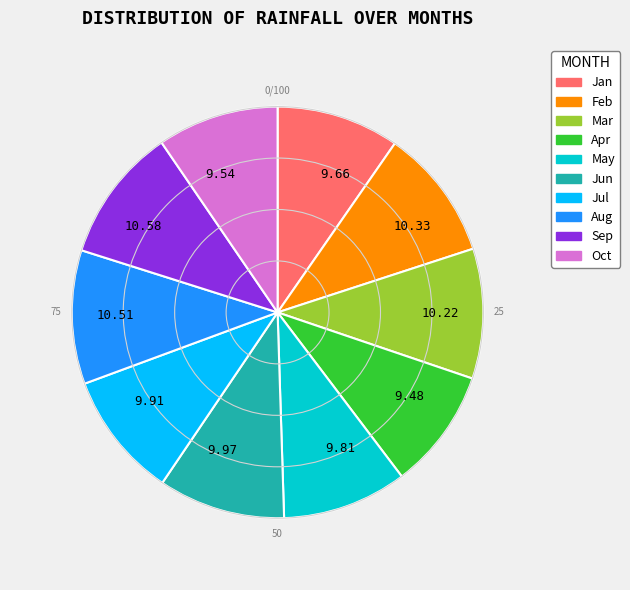

Count the number of slices in the pie.

10